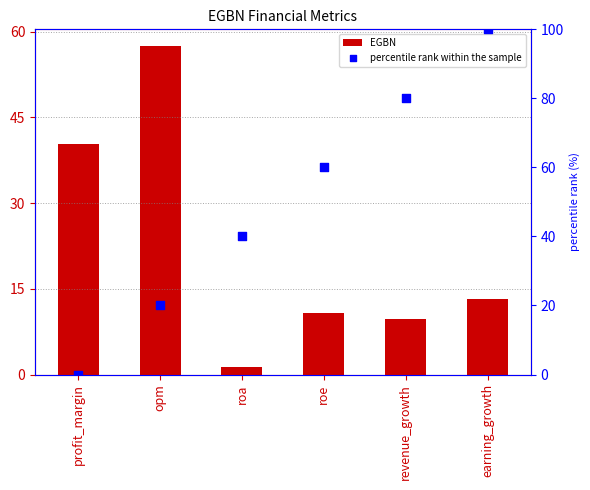

What is the total value across all series at revenue_growth?

89.8